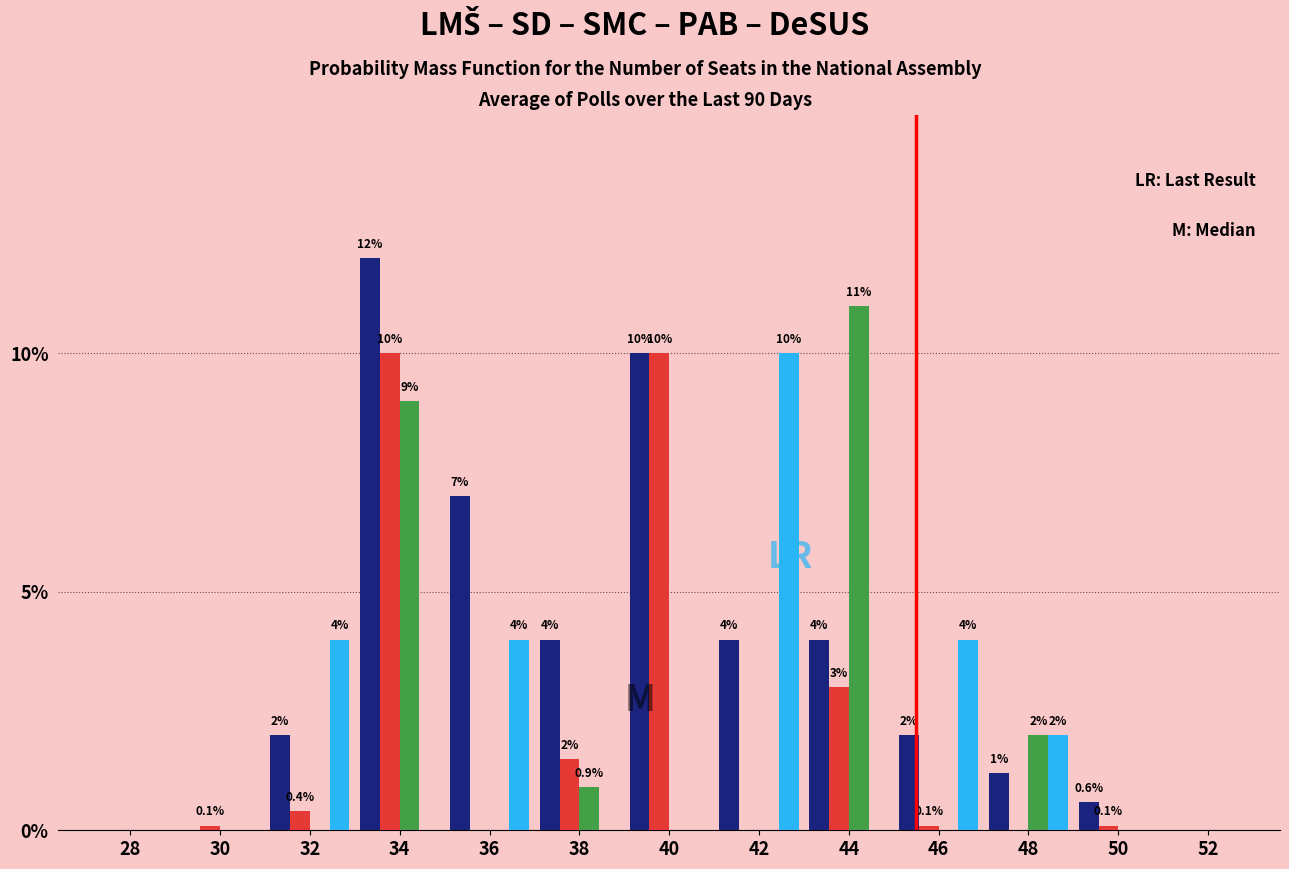

Which category has the highest value across all series?

34